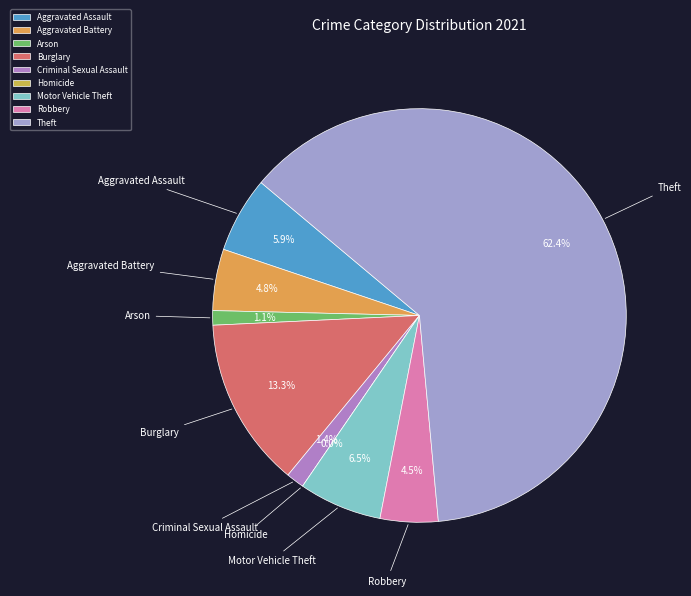

Which slice is the smallest?

Homicide